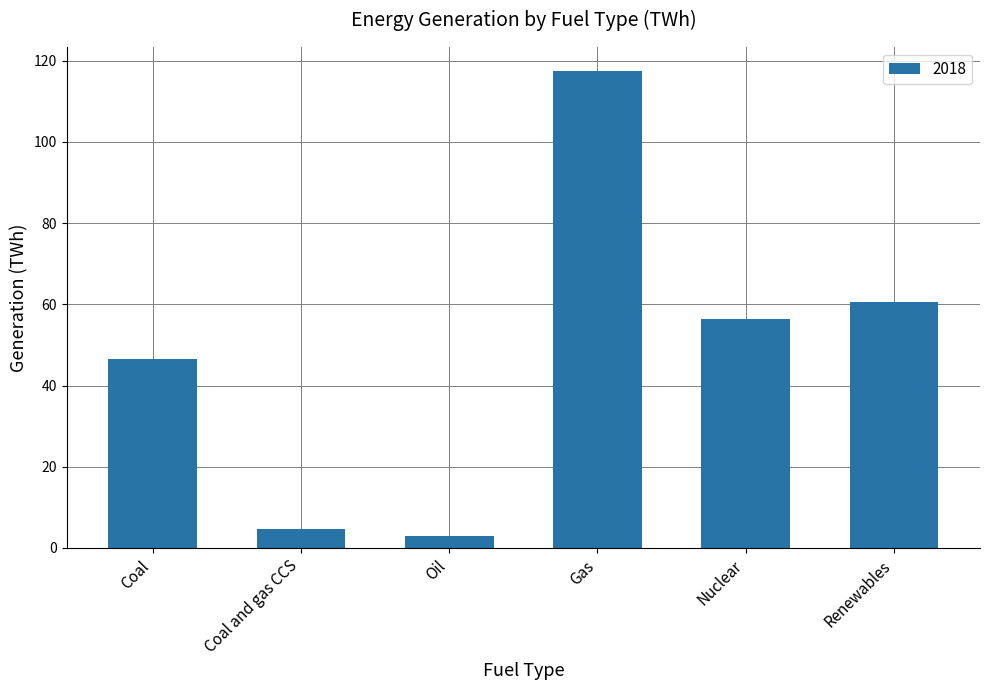

What is the label of the 1st bar from the right?

Renewables